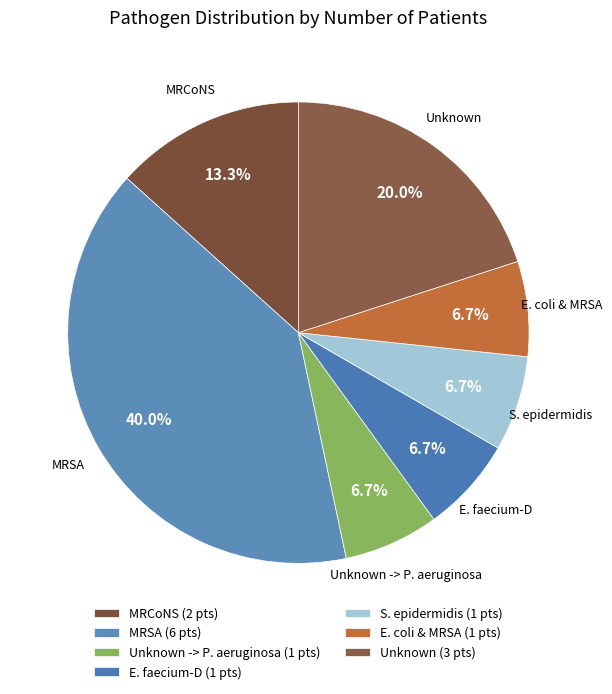

To the nearest percent, what portion does MRSA represent?

40%